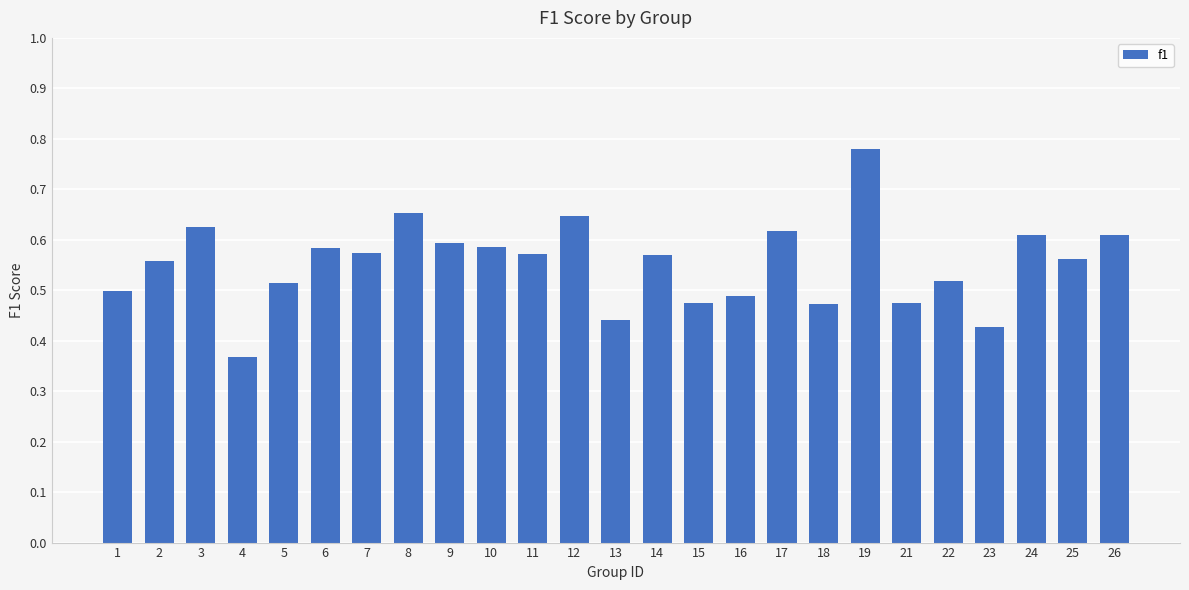

At which category does the chart reach its minimum across all series?

4